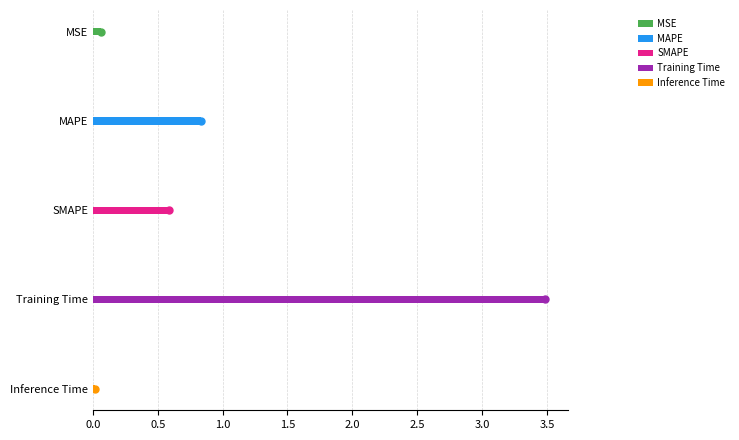

Reading right to left, transcribe all the data shown in this chart.

0.0	3.5	0.6	0.8	0.1